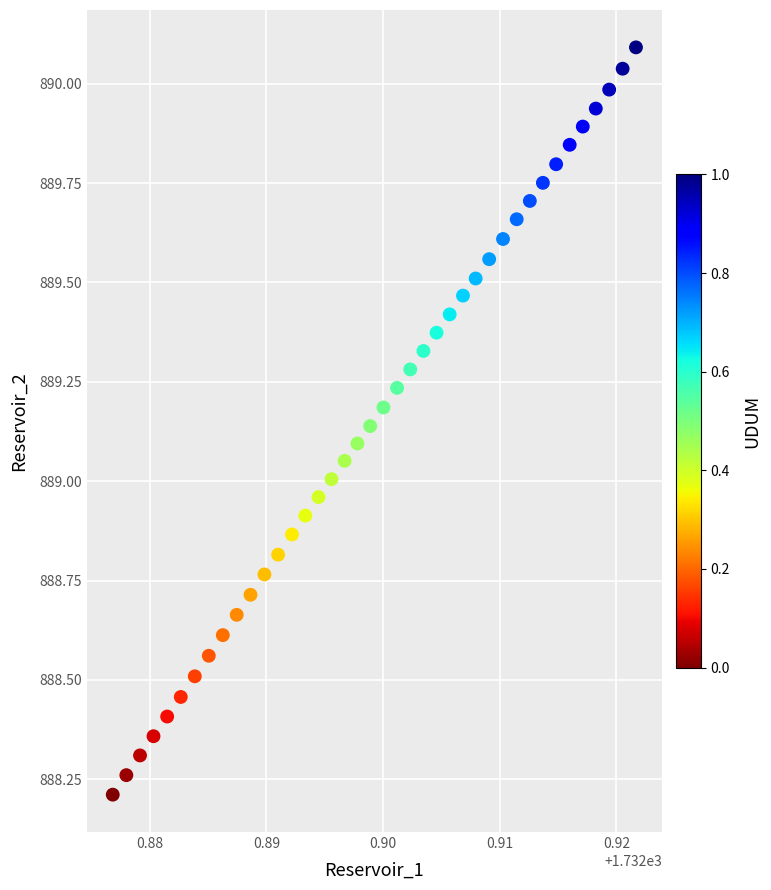

What is the range of Y values (max minus min)?

1.9